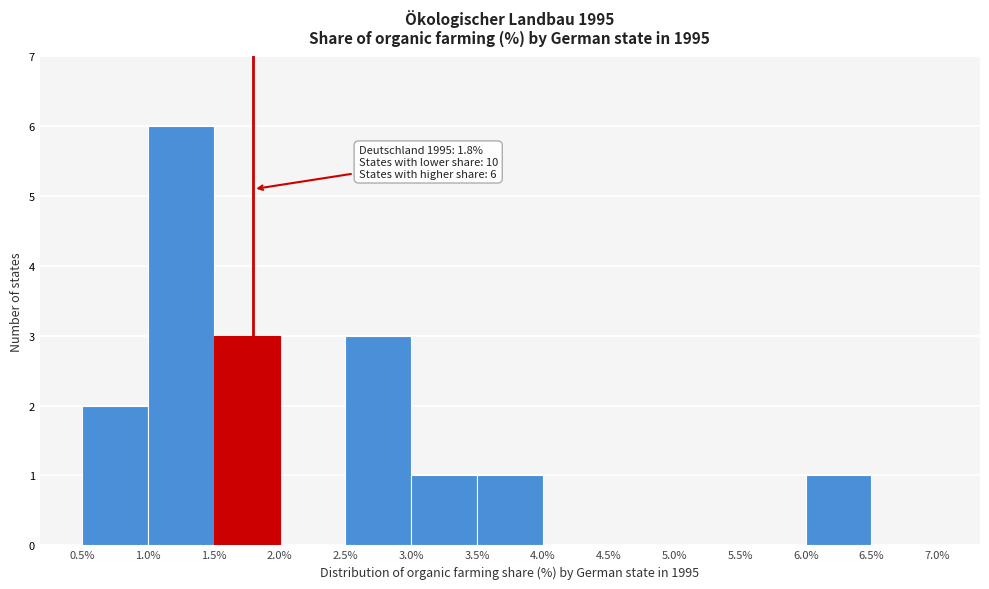

Over which range of the x-axis is the bar tallest?

1.0% to 1.5%